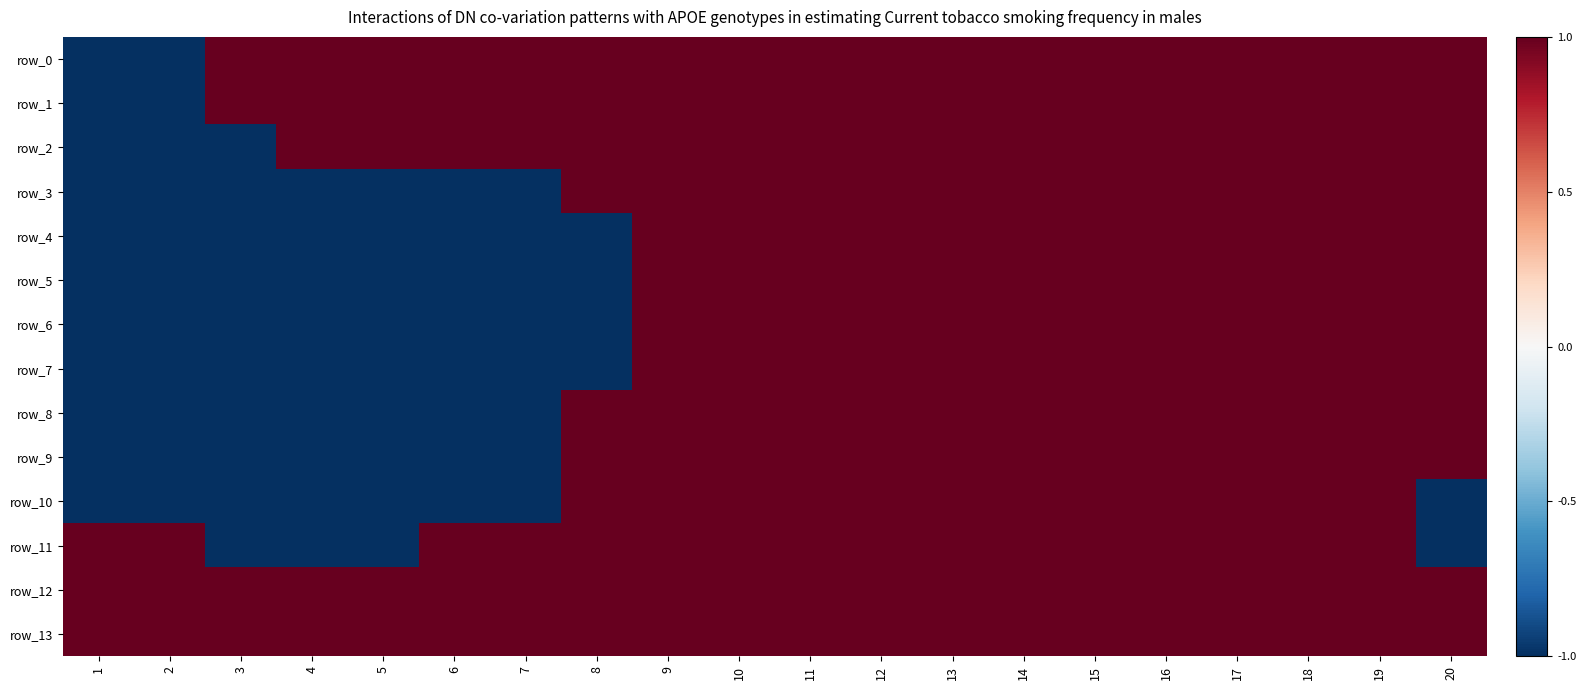

How many values in the row_8 series are below 1?

7